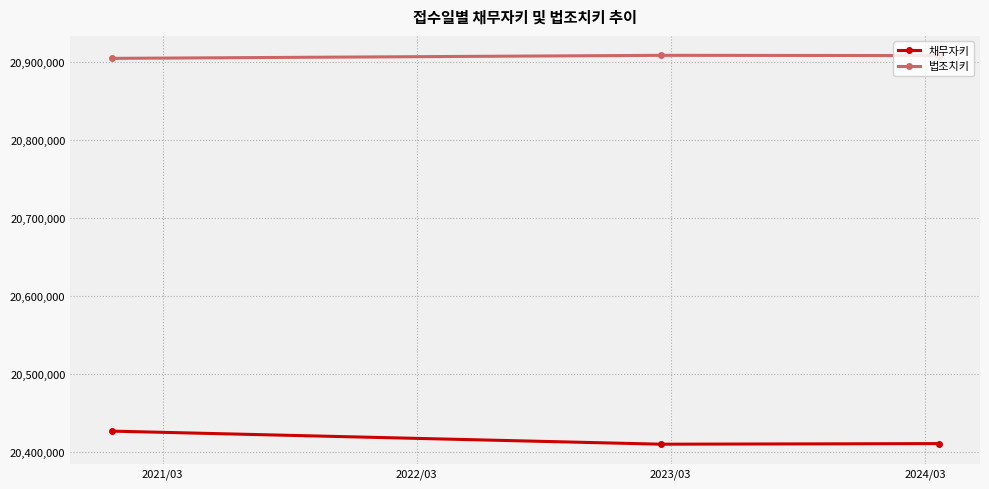

What is the value of the 법조치키 point at the 1st from the left?

20904702